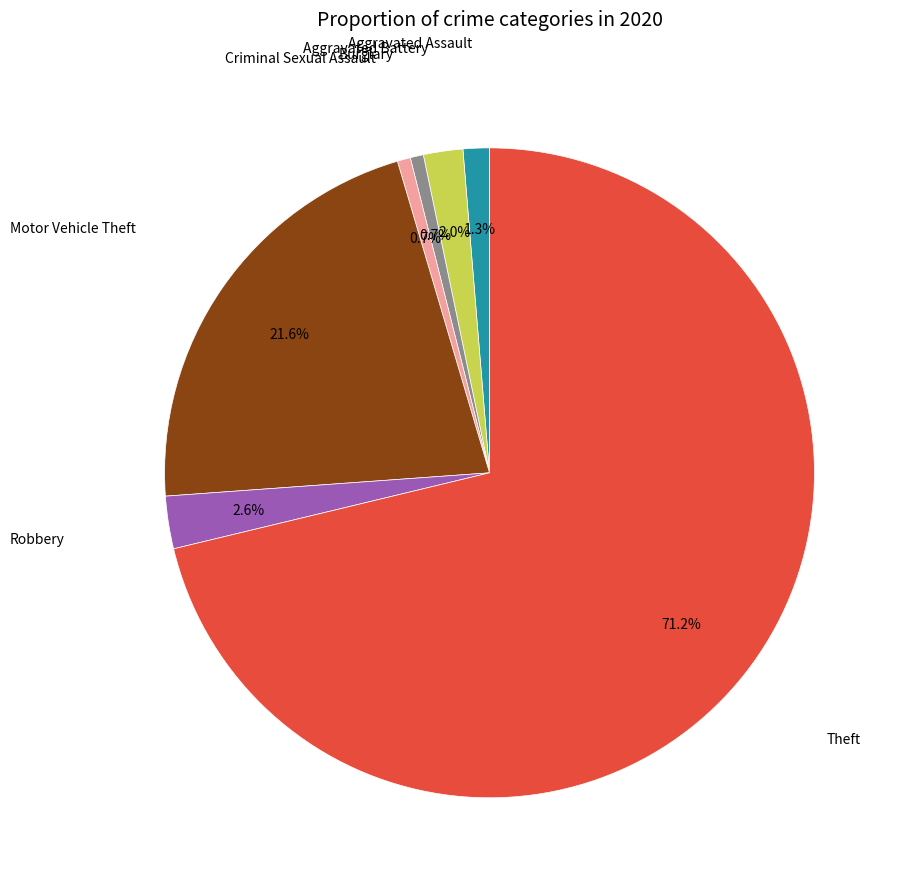

Does any single category account for the majority?

Yes